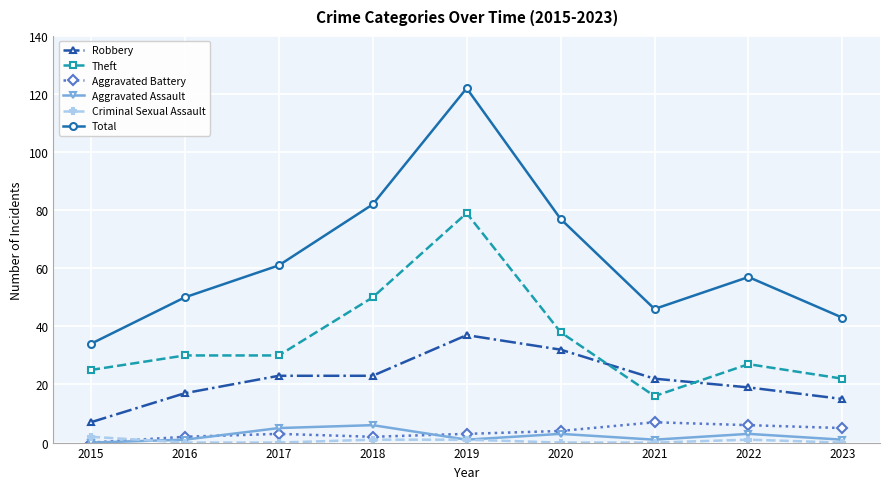

What is the spread (max minus min) of values at 2017?

61